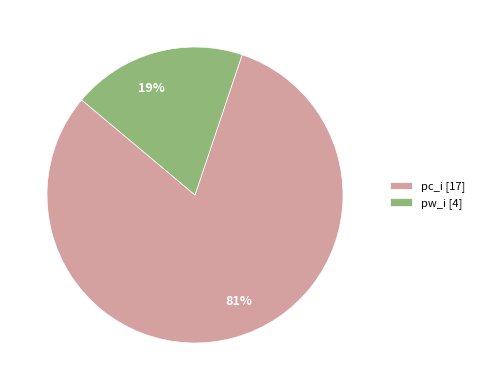

What is the smallest slice in the pie chart?

pw_i